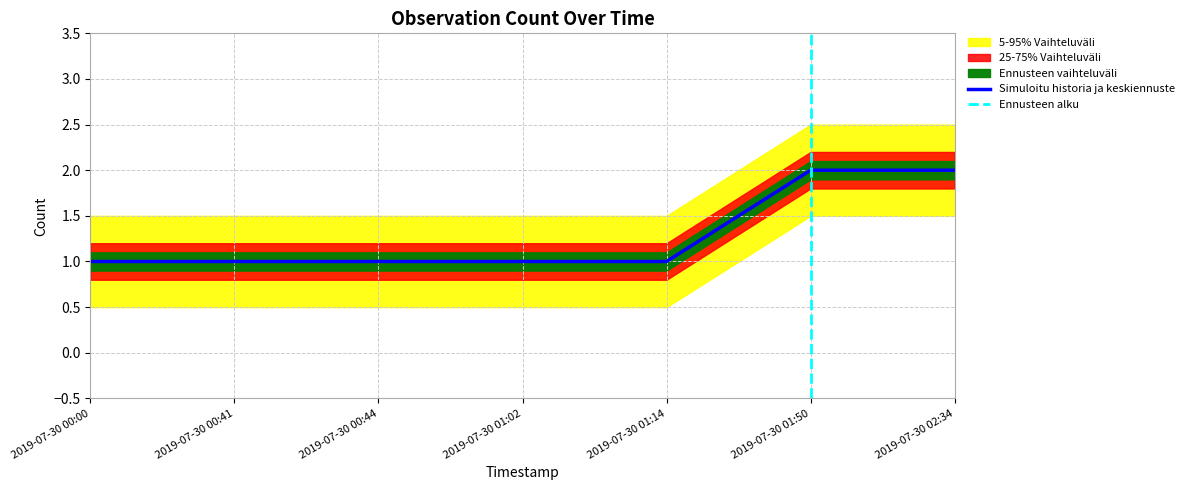

Reading left to right, what are all the values shown in this chart?

2019-07-30 00:00=1	2019-07-30 00:41=1	2019-07-30 00:44=1	2019-07-30 01:02=1	2019-07-30 01:14=1	2019-07-30 01:50=2	2019-07-30 02:34=2